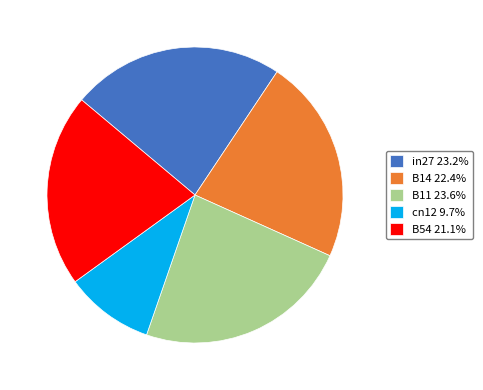

Is cn12 the majority of the pie?

No